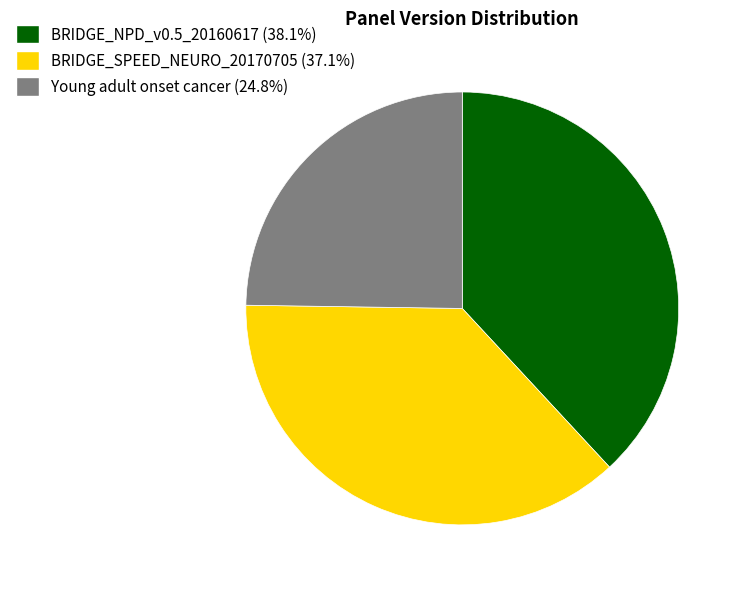

Count the number of slices in the pie.

3